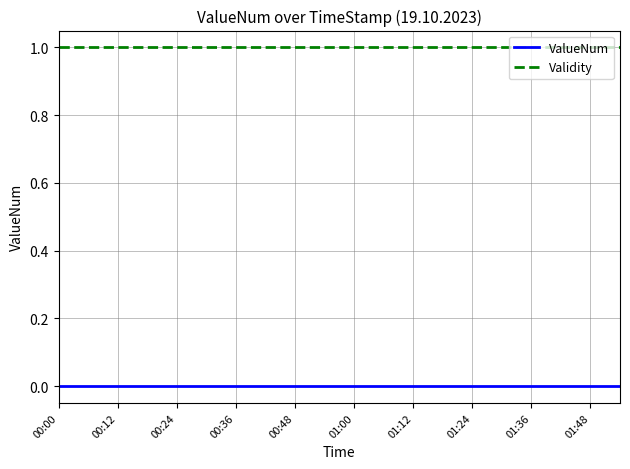

What is the maximum value shown in the chart?

1